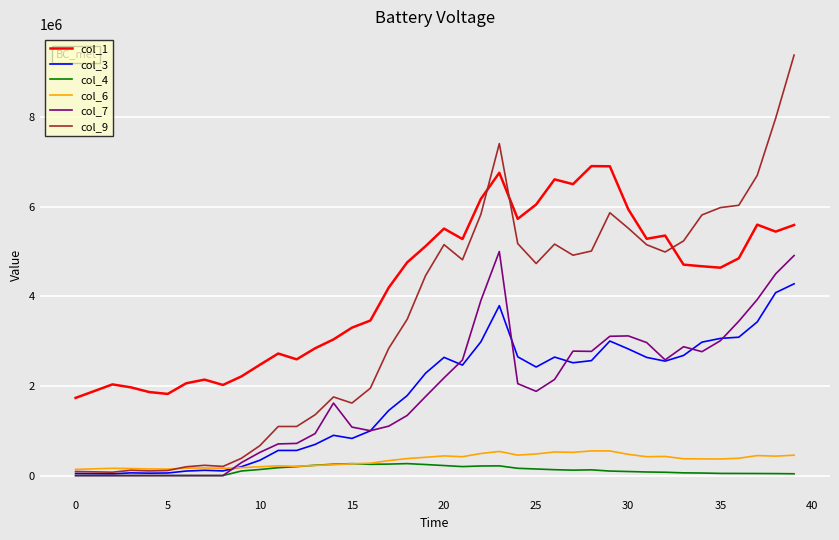

True or false: col_1 and col_6 intersect in this chart.

False